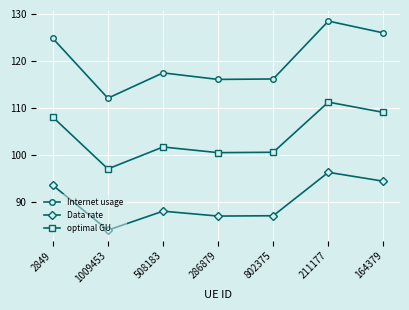

Between 2849 and 286879, which series saw the biggest shift?

Internet usage